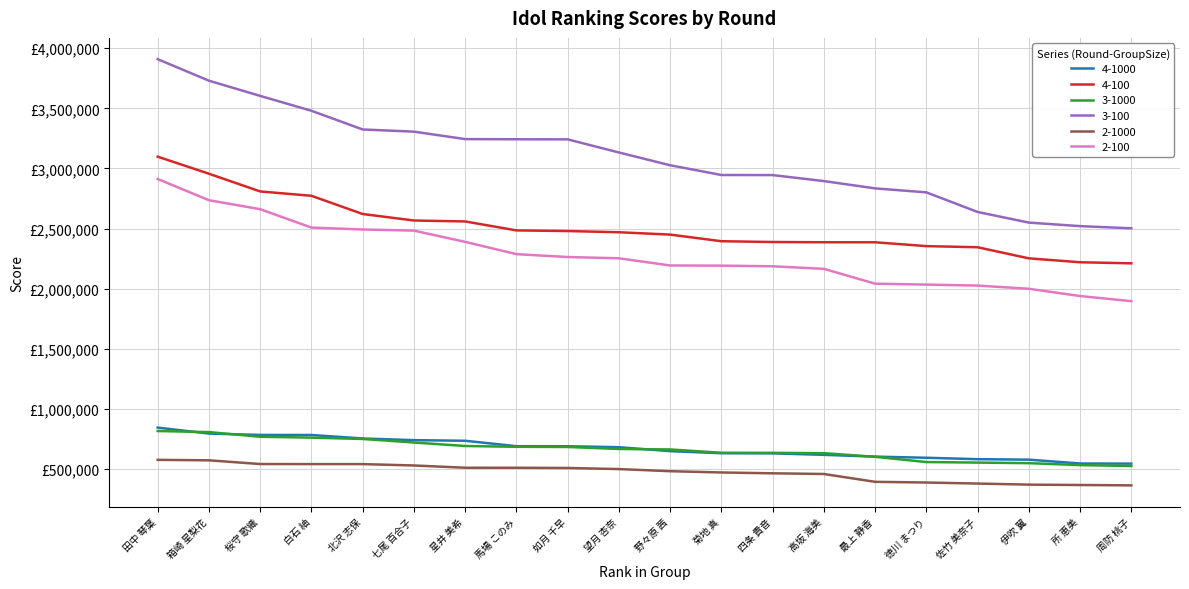

Reading left to right, list all the values displayed in this chart.

4-1000: 845826	796338	784881	784538	755505	741699	736458	691387	691012	683007	650179	632840	631822	619482	604698	595238	583438	579411	547587	546433
4-100: 3098217	2956424	2809133	2772970	2621539	2567554	2559716	2485286	2479954	2469924	2450343	2395356	2388807	2386698	2386429	2354702	2345209	2252992	2220519	2211506
3-1000: 817457	808486	769912	762503	751410	722063	693027	686307	684806	668106	664273	636711	636097	633418	602958	559601	555040	550313	534099	526601
3-100: 3908501	3729745	3603415	3479743	3324313	3306181	3244290	3242796	3242111	3133010	3026861	2945805	2945063	2895300	2834562	2801543	2638521	2550133	2520792	2502701
2-1000: 577881	573853	543164	542500	542428	531079	512261	512193	510342	501161	483480	472988	465966	460248	395160	389441	380835	371777	368824	365723
2-100: 2912554	2736152	2661578	2508763	2492920	2483524	2389908	2287921	2263965	2253301	2193692	2192241	2186799	2165596	2042509	2034599	2026648	2000000	1939608	1897085